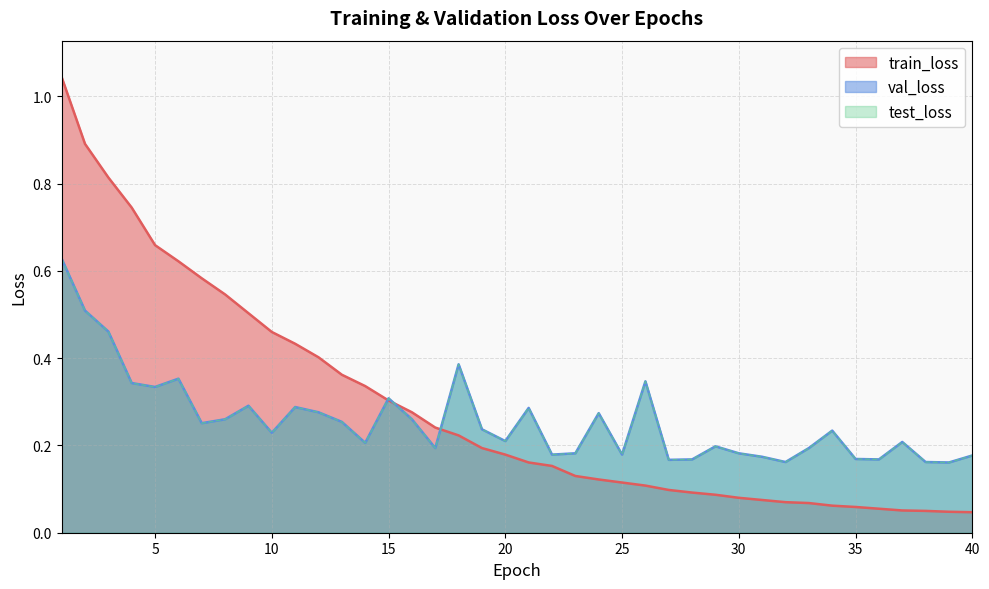

At which label is val_loss closest to 0?

39